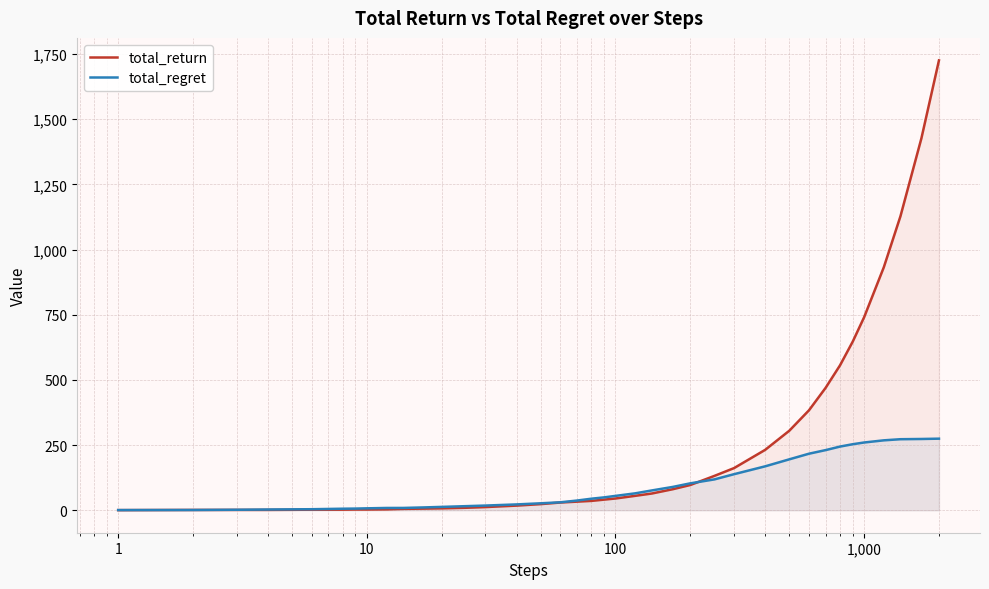

Rank the series by their average value, from lowest to highest.

total_regret, total_return